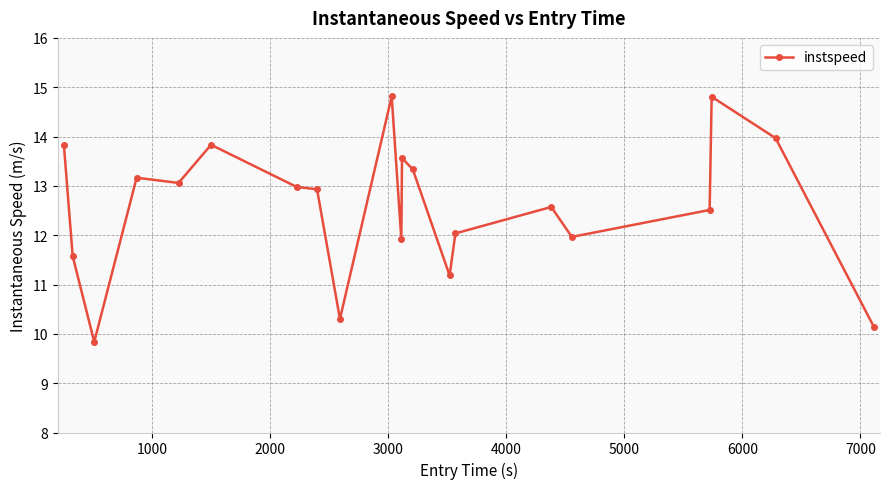

What is the minimum value shown in the chart?

9.8